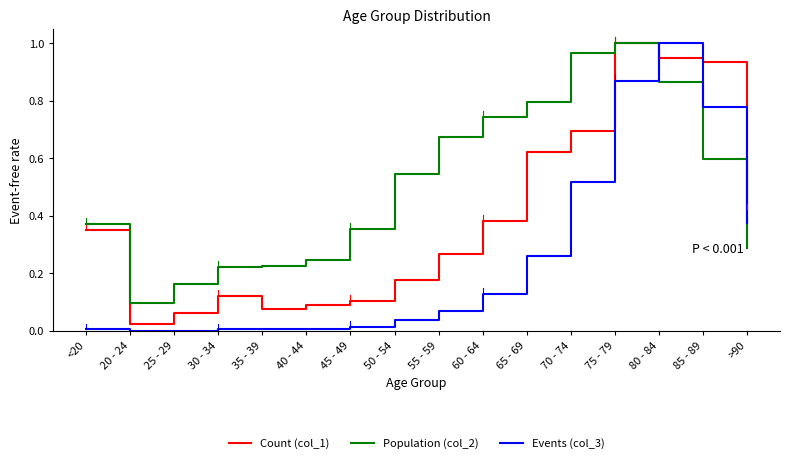

How many times do Events (col_3) and Population (col_2) cross each other?

1